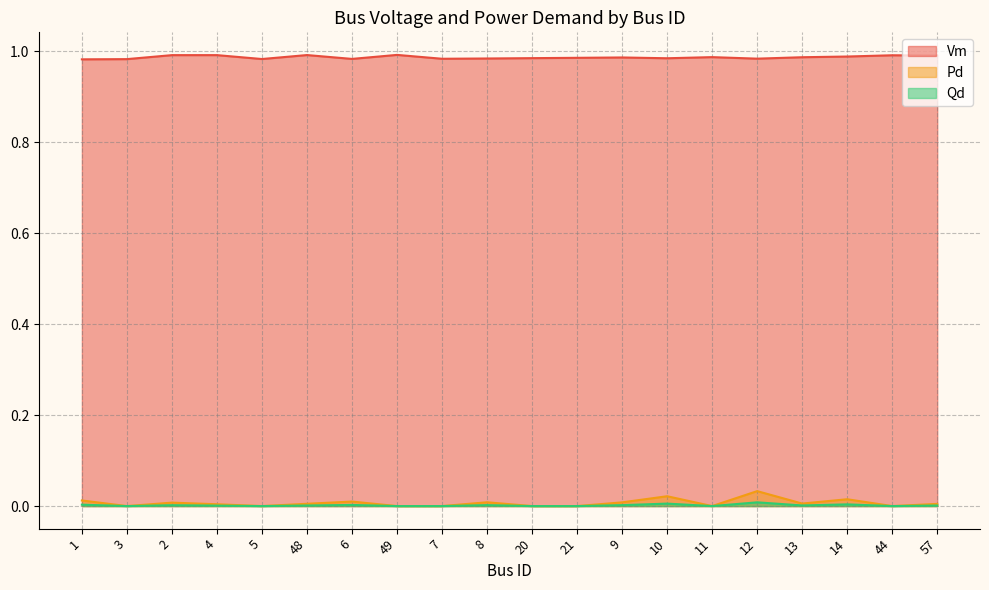

Reading left to right, what are all the values shown in this chart?

Vm: 1=1.0	3=1.0	2=1.0	4=1.0	5=1.0	48=1.0	6=1.0	49=1.0	7=1.0	8=1.0	20=1.0	21=1.0	9=1.0	10=1.0	11=1.0	12=1.0	13=1.0	14=1.0	44=1.0	57=1.0
Pd: 1=0.0	3=0.0	2=0.0	4=0.0	5=0.0	48=0.0	6=0.0	49=0.0	7=0.0	8=0.0	20=0.0	21=0.0	9=0.0	10=0.0	11=0.0	12=0.0	13=0.0	14=0.0	44=0.0	57=0.0
Qd: 1=0.0	3=0.0	2=0.0	4=0.0	5=0.0	48=0.0	6=0.0	49=0.0	7=0.0	8=0.0	20=0.0	21=0.0	9=0.0	10=0.0	11=0.0	12=0.0	13=0.0	14=0.0	44=0.0	57=0.0